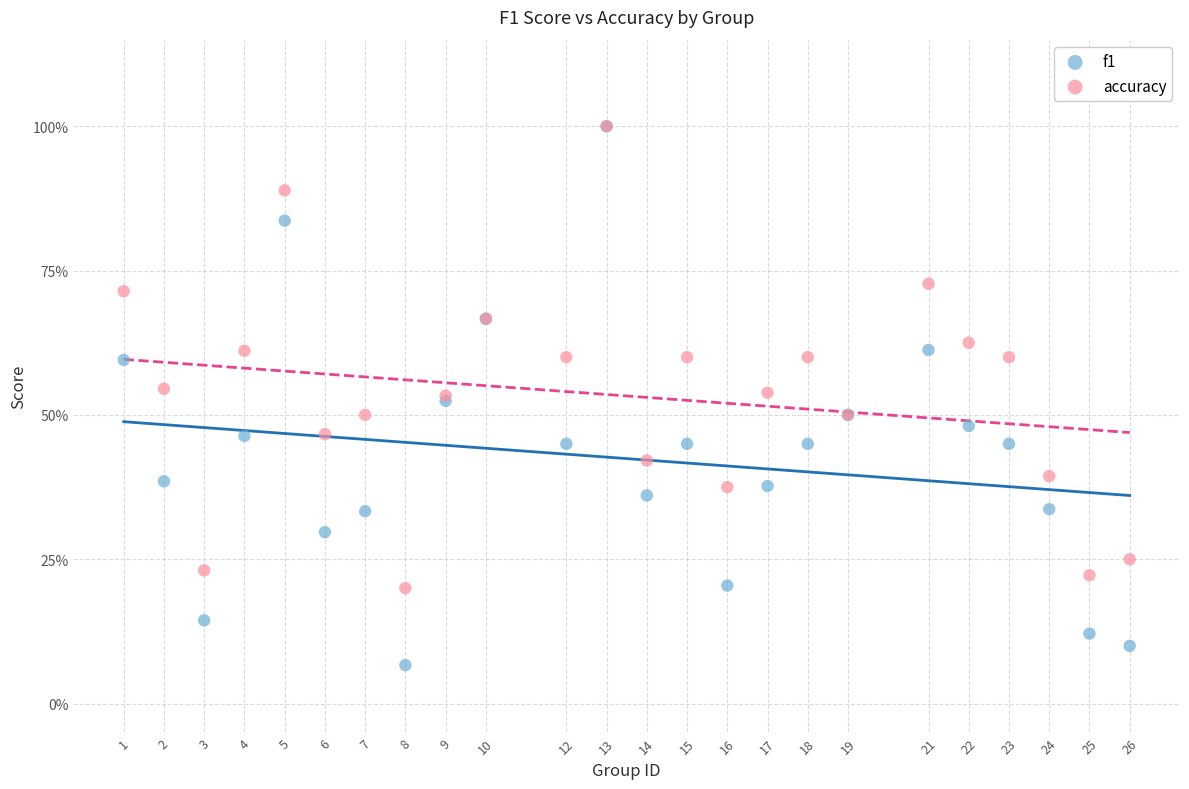

What are all the series names shown in the legend?

f1, accuracy